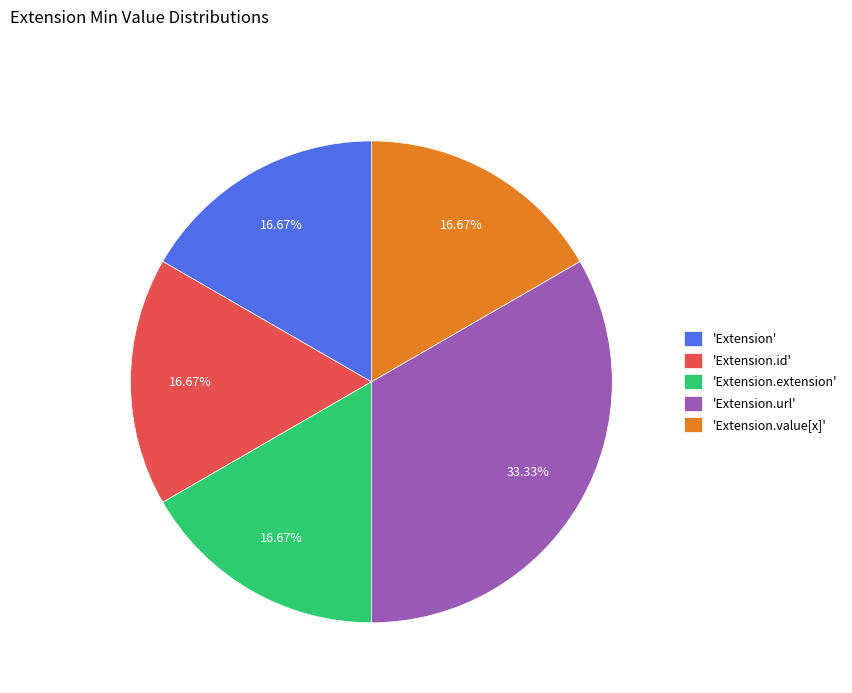

Is there any slice that represents more than half of the pie?

No